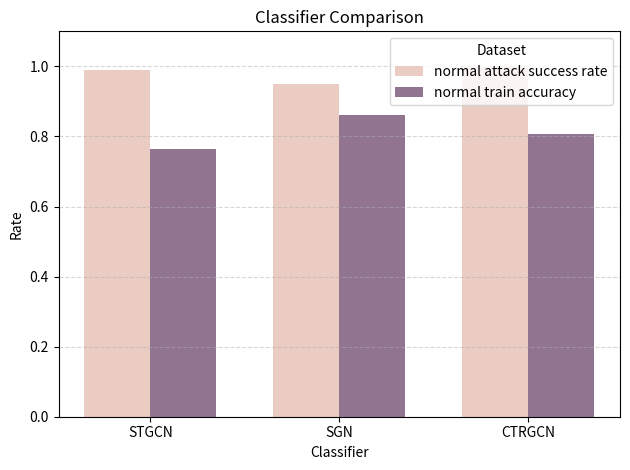

What is the total value across all series at SGN?

1.8